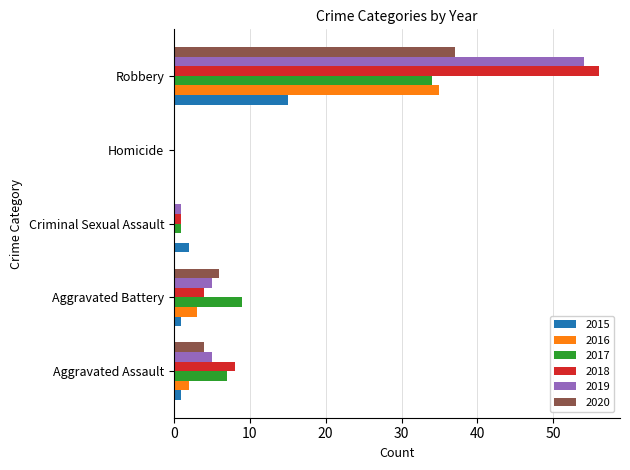

What is the sum of all 2017 values?

51